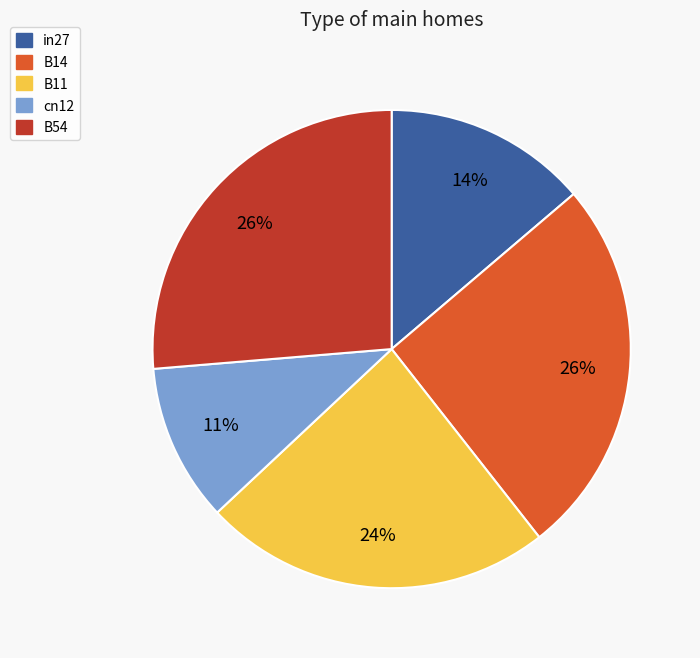

Is the sum of in27 and cn12 greater than half?

No